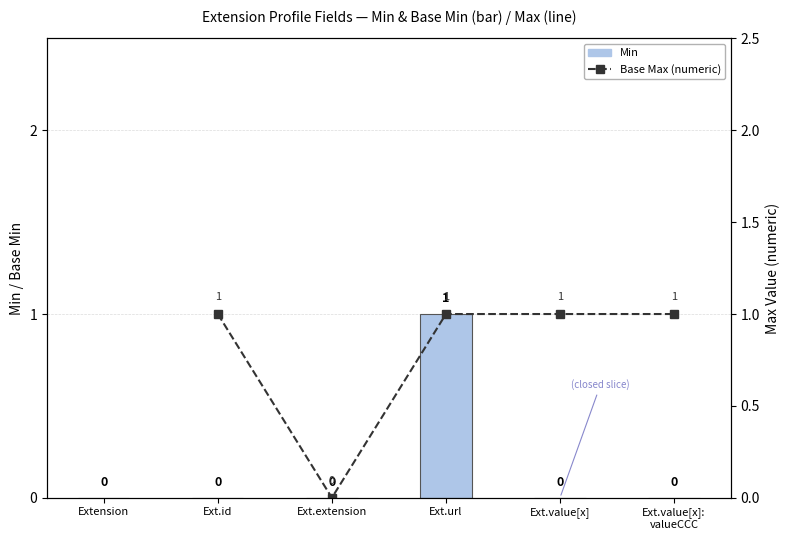

What is the sum of all values?

1